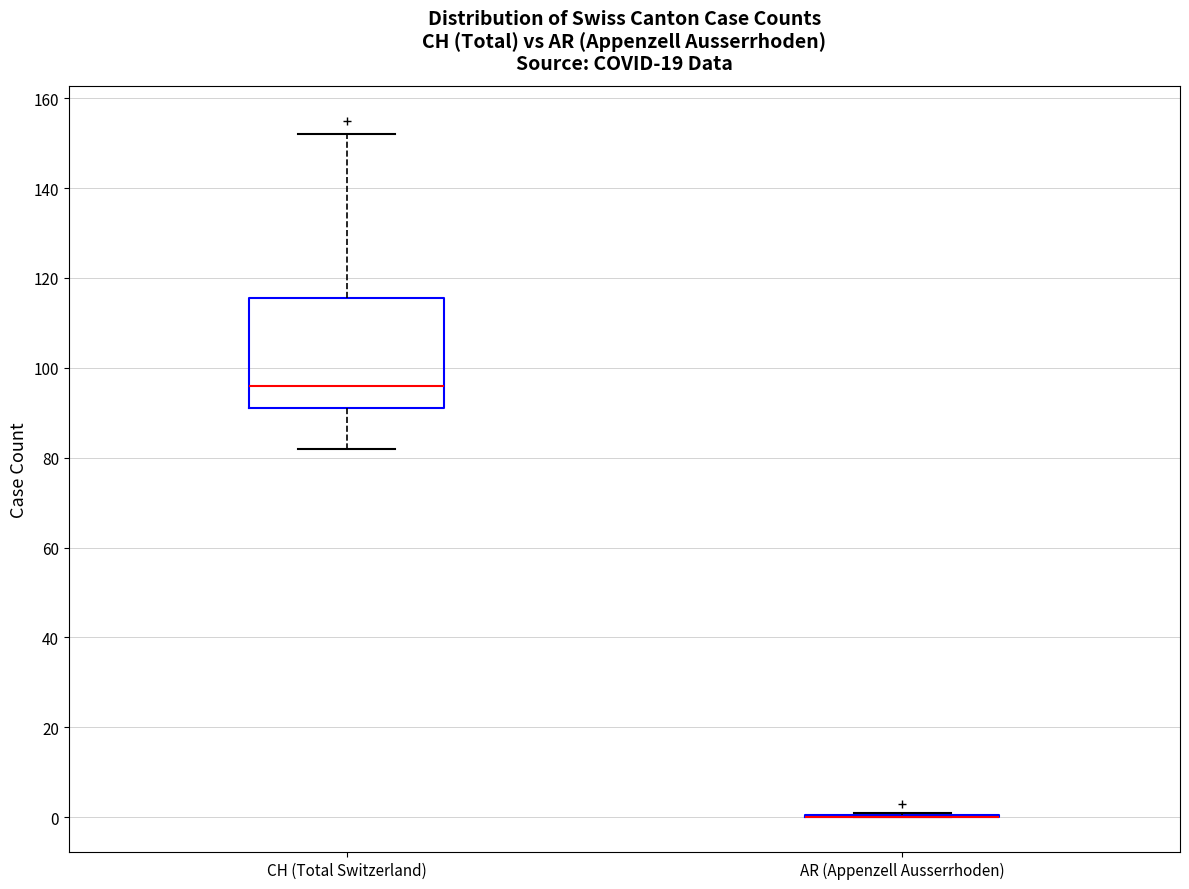

Reading left to right, transcribe this box plot: for each box, give where its median line is, the range the box spans, and where its two whiskers end, as read against the y-axis. The values are not printed on the chart, so give them approximately, as read against the axis.

CH (Total Switzerland): median 96, box 92 to 116, whiskers 82 to 152
AR (Appenzell Ausserrhoden): box collapsed to a line at 0, whiskers 0 to 2